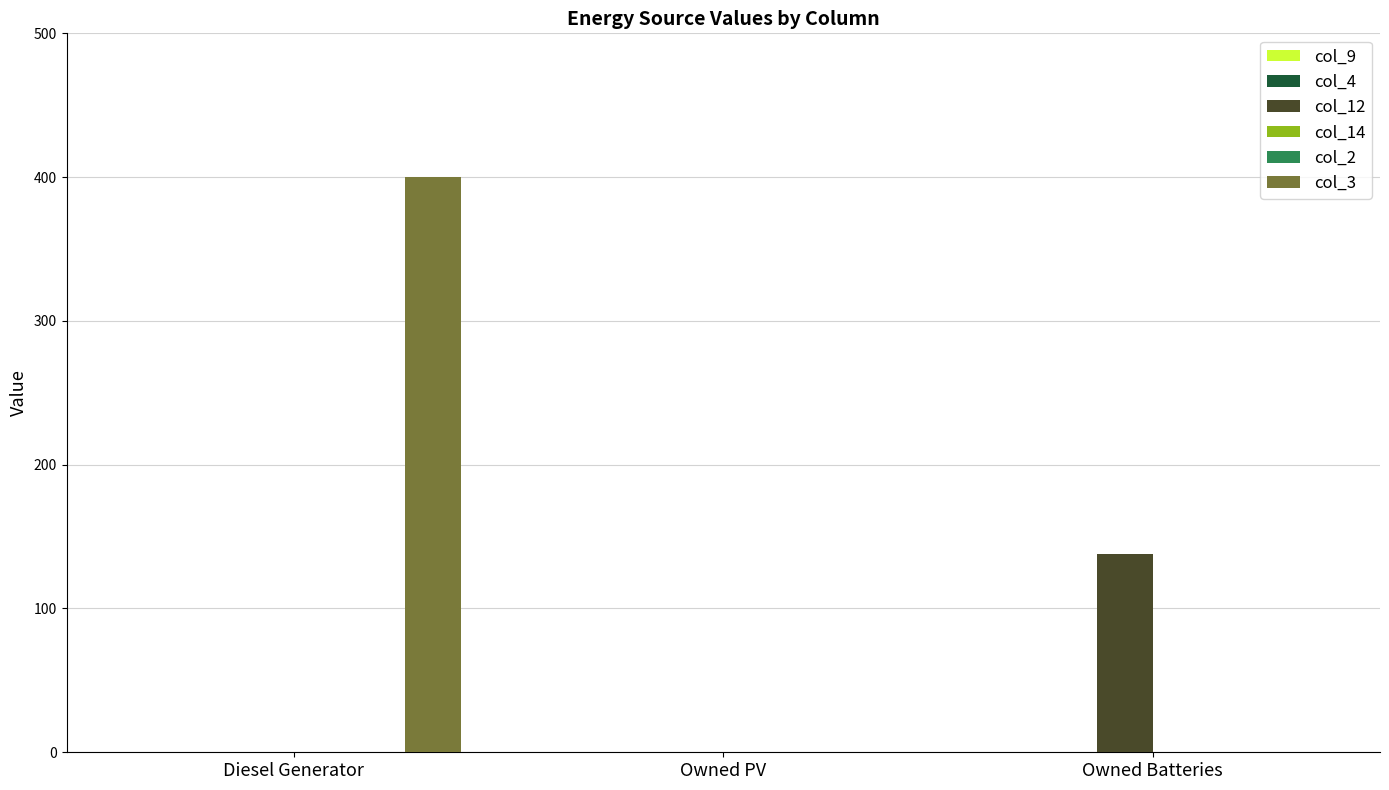

Which series has the widest spread of values?

col_3